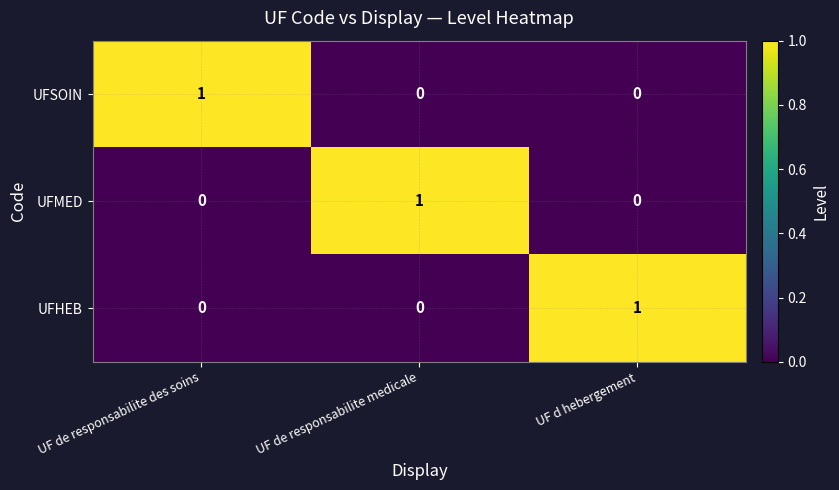

How many values in UFHEB are above zero?

1